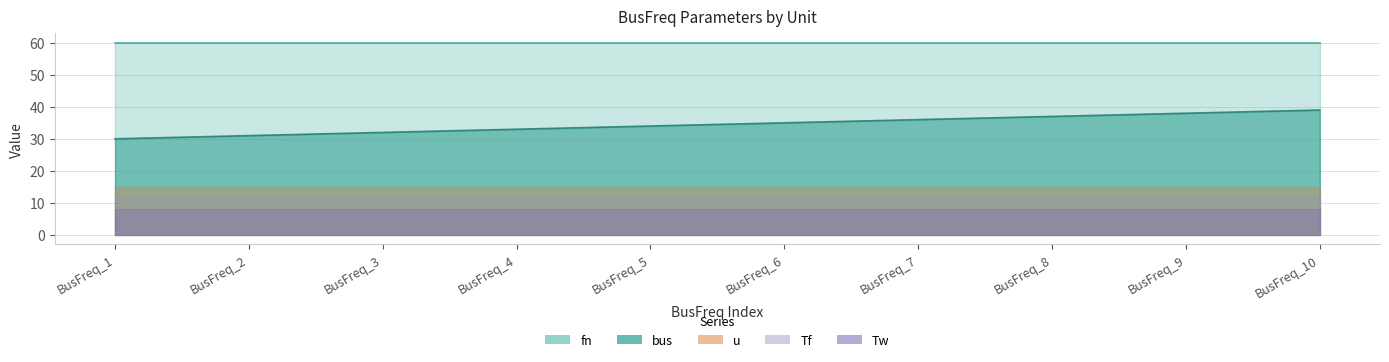

What is the value of the bus point at the 1st from the left?

30.0